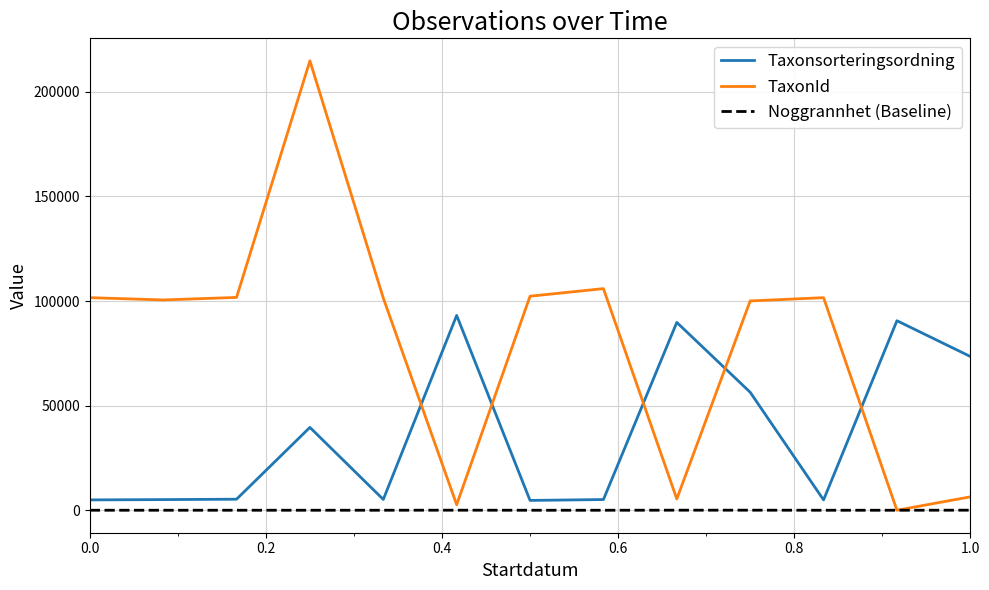

At how many categories does at least one series exceed 194114?

1